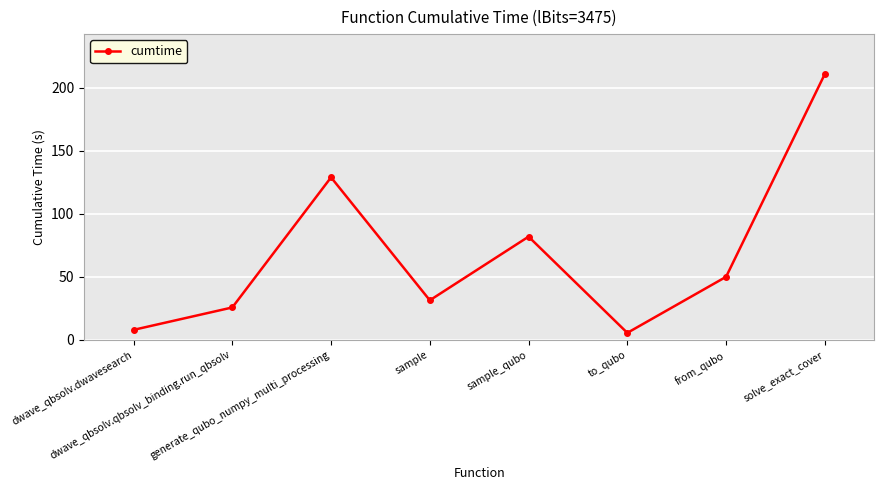

What is the difference between the second highest and minimum values?

123.3